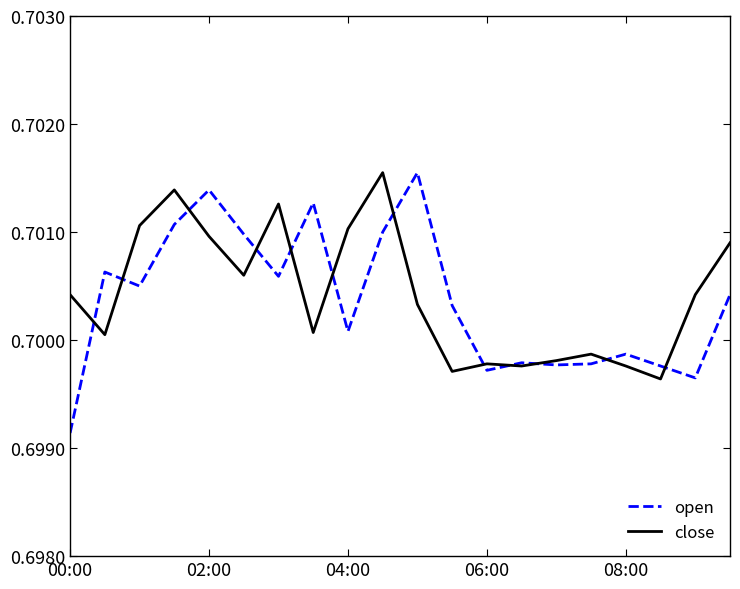

Which series has the widest spread of values?

open